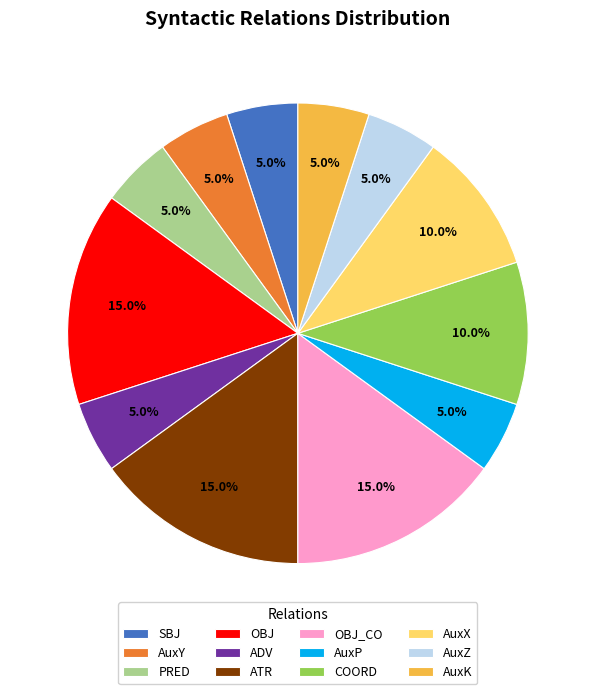

Combined, what portion of the pie is OBJ_CO and AuxP?

20.0%